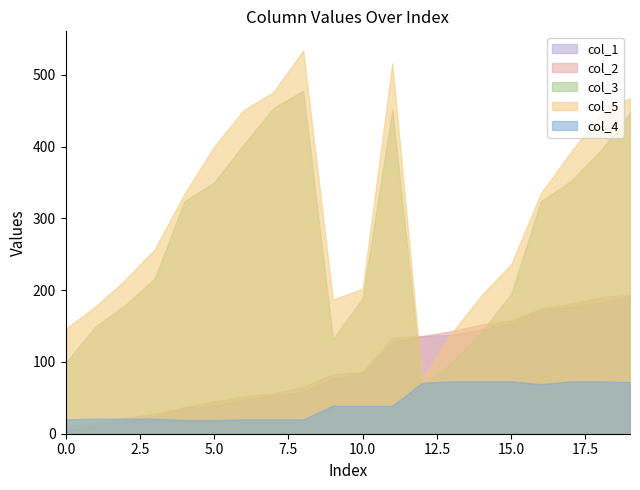

What is the sum of the col_5 values at 19 and 15?

704